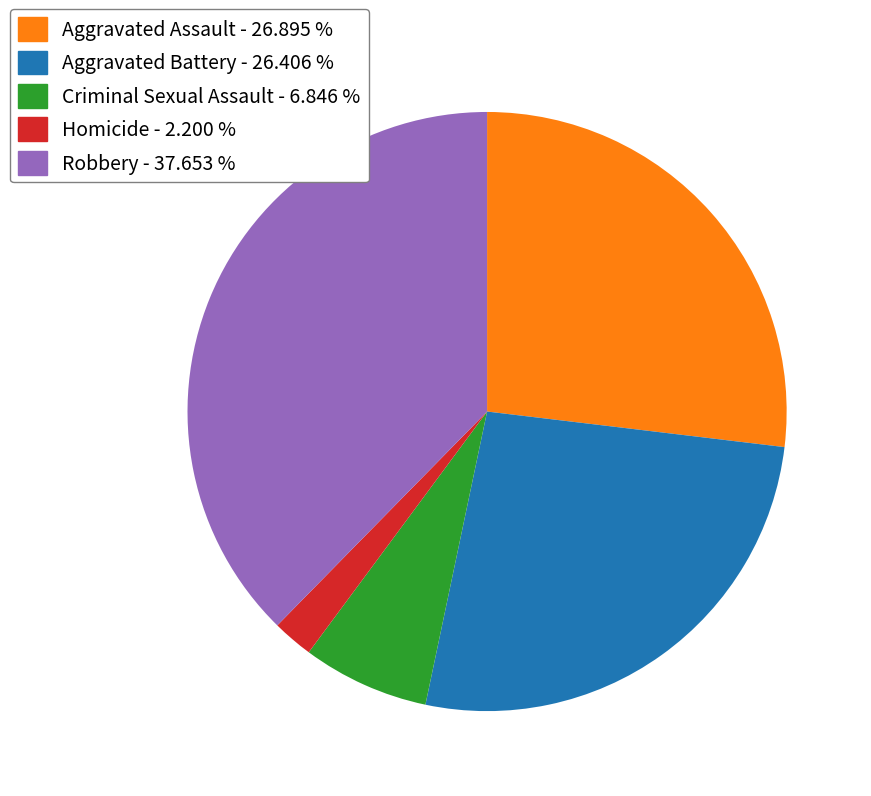

Which slice is the largest?

Robbery